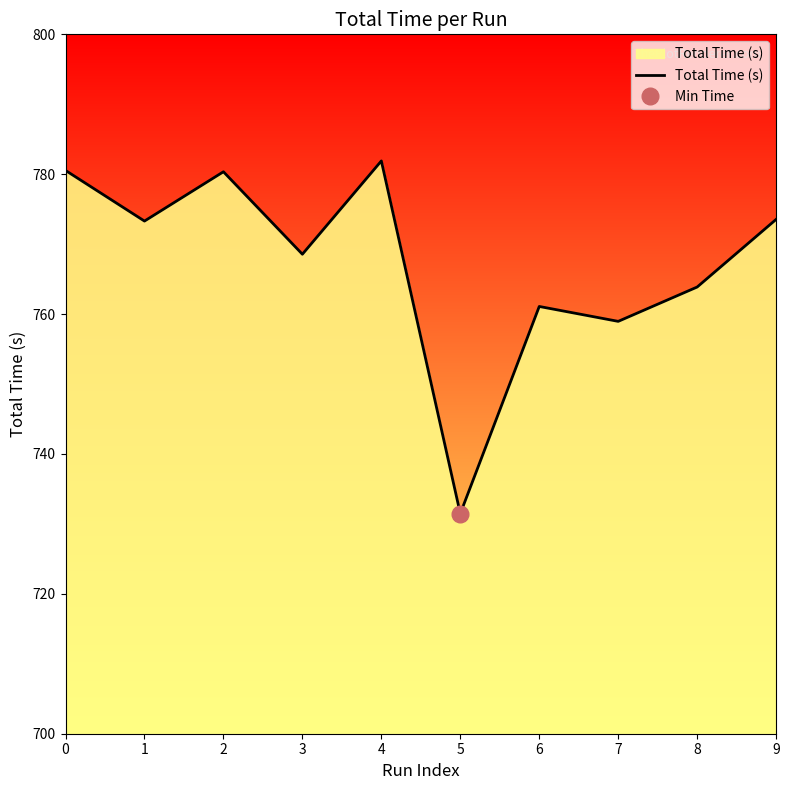

What is the sum of all values?

7673.6